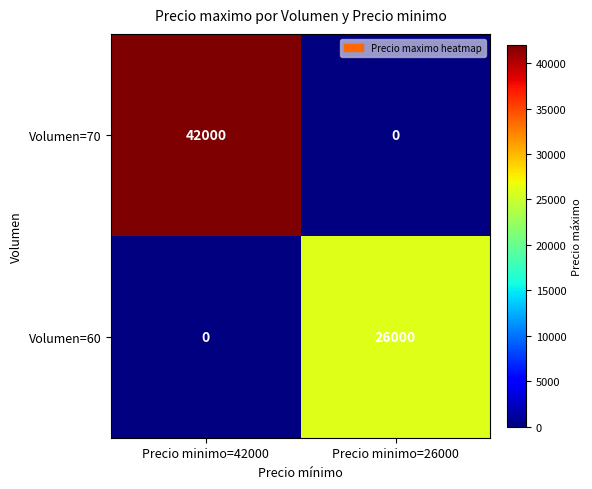

Is the value of Volumen=70 at Precio minimo=42000 greater than the value of Volumen=60 at Precio minimo=26000?

Yes